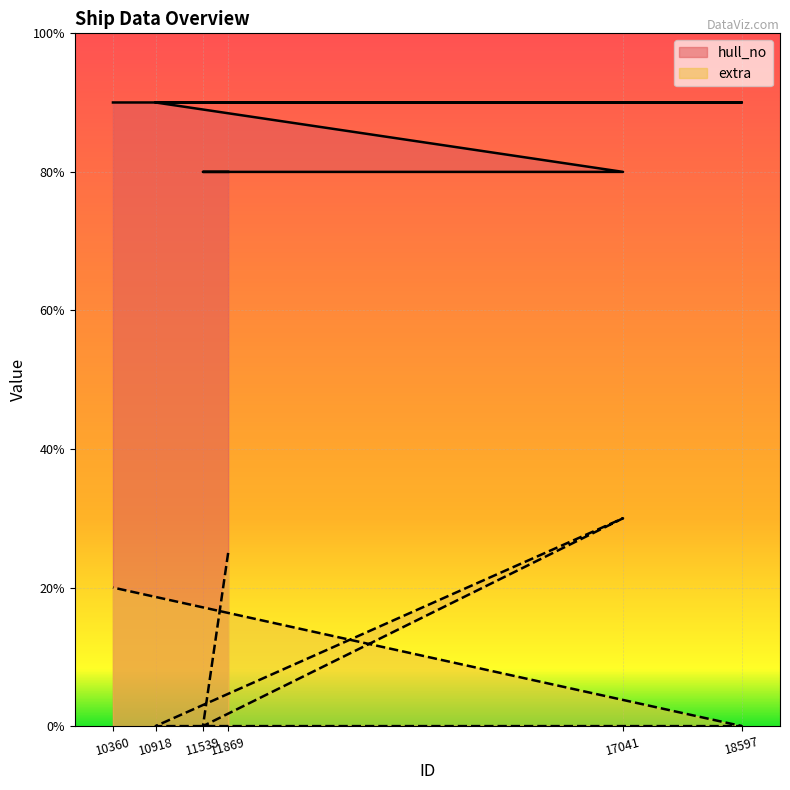

What are all the series names shown in the legend?

hull_no, extra